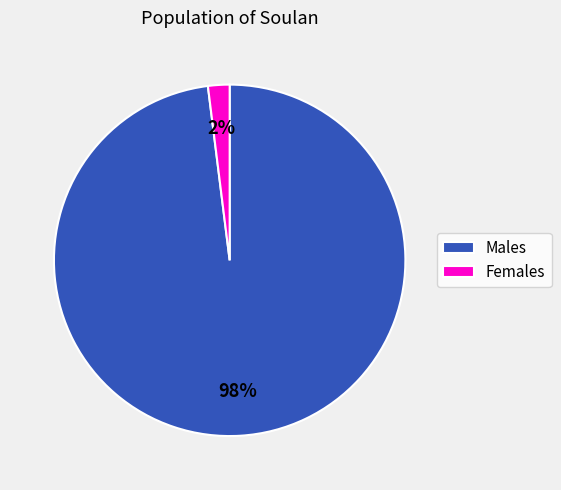

Count the number of slices in the pie.

2